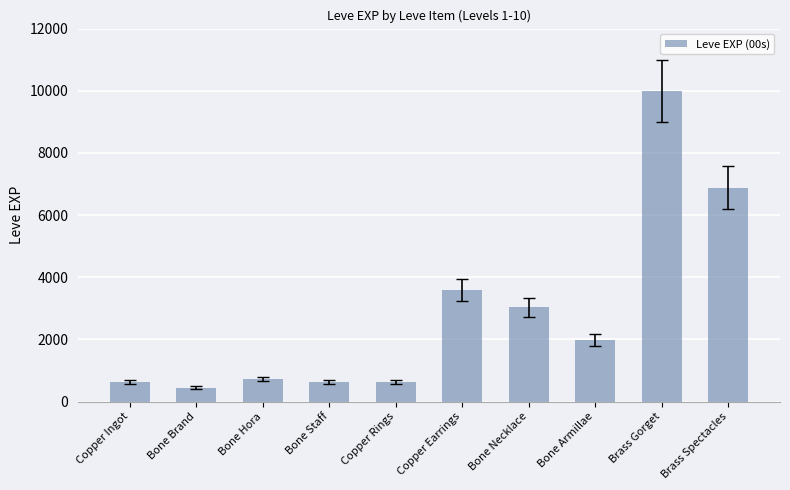

What is the label of the 3rd bar from the right?

Bone Armillae